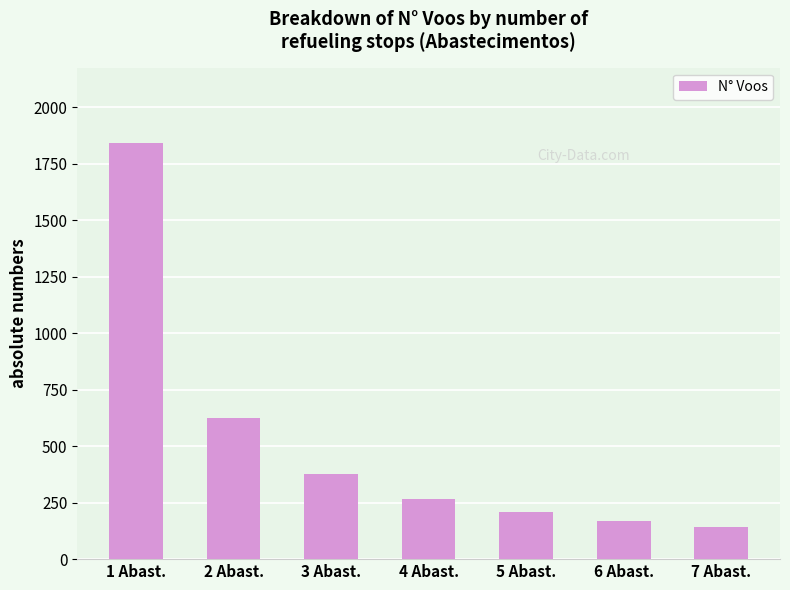

What is the difference between the maximum and second lowest values?

1675